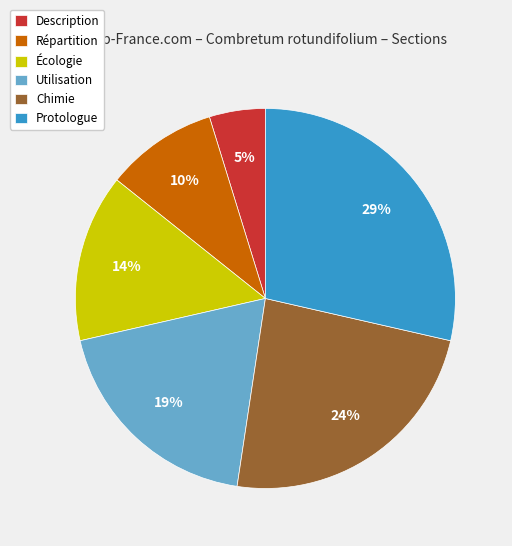

What is the largest slice in the pie chart?

Protologue